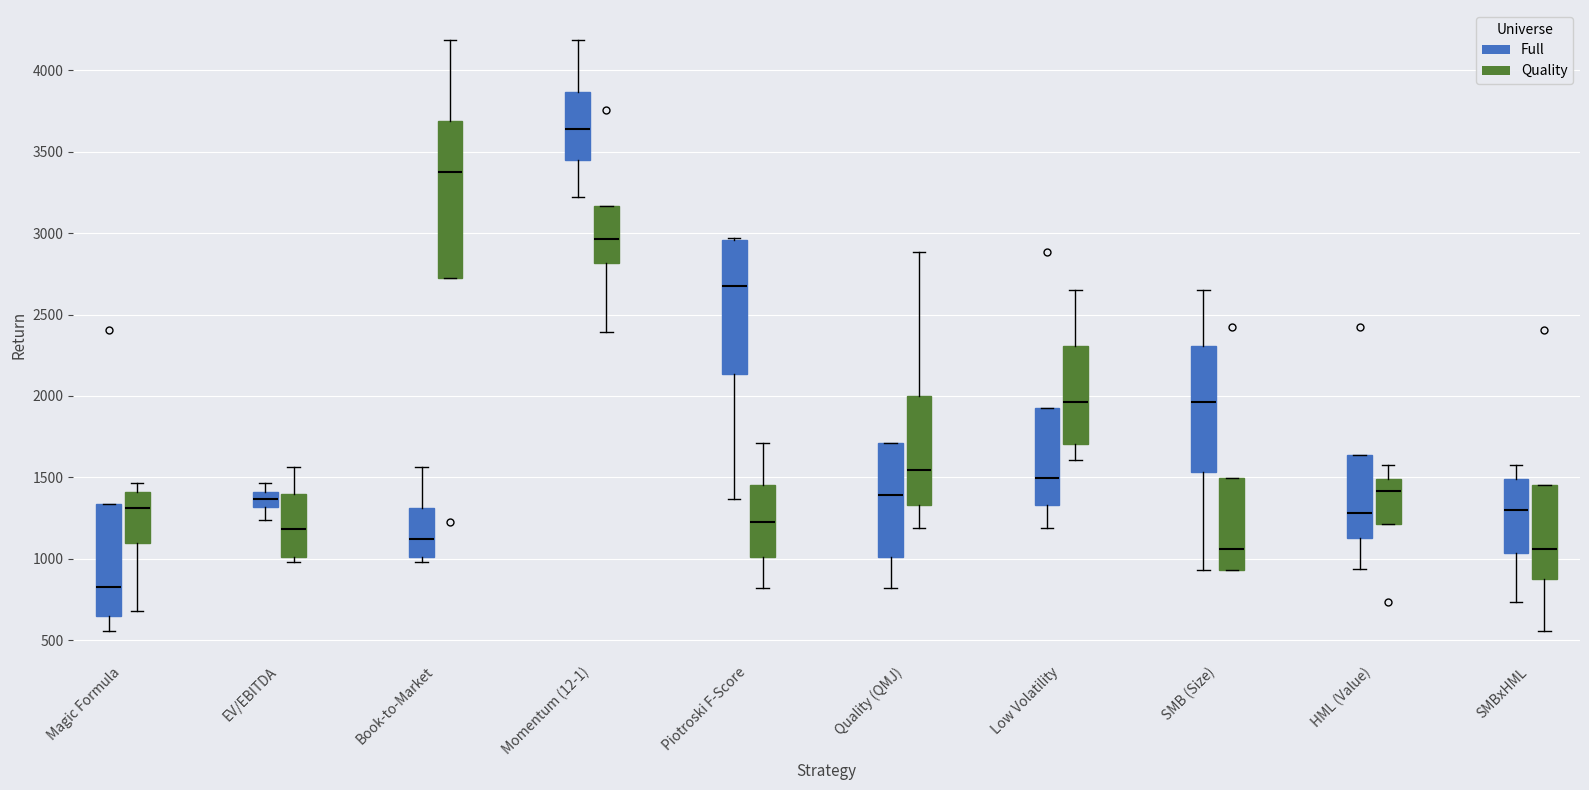

Where is the upper edge of the box for SMBxHML (Quality) on the y-axis? The values are not printed on the chart, so give them approximately, as read against the axis.

1450